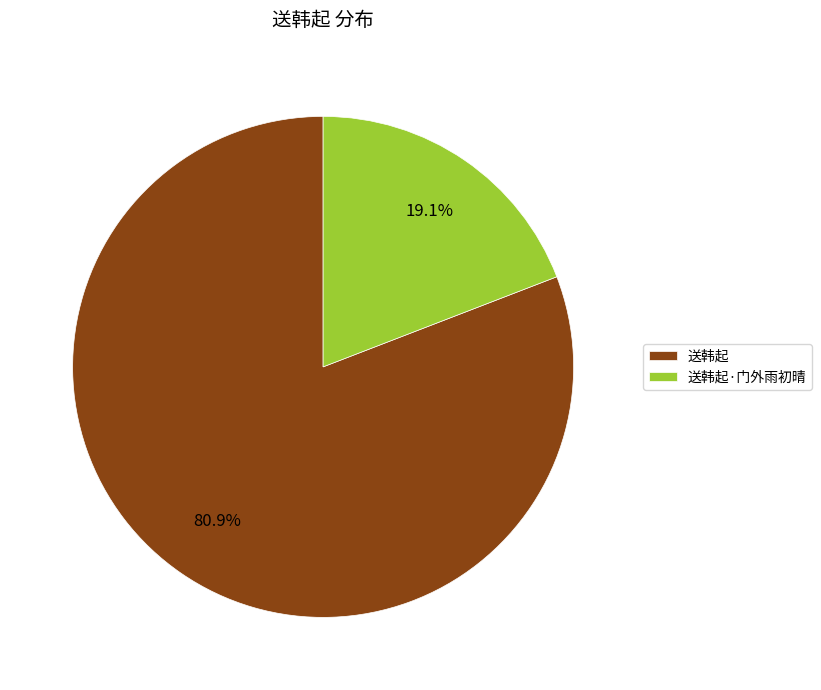

Which category has the biggest portion of the pie?

送韩起